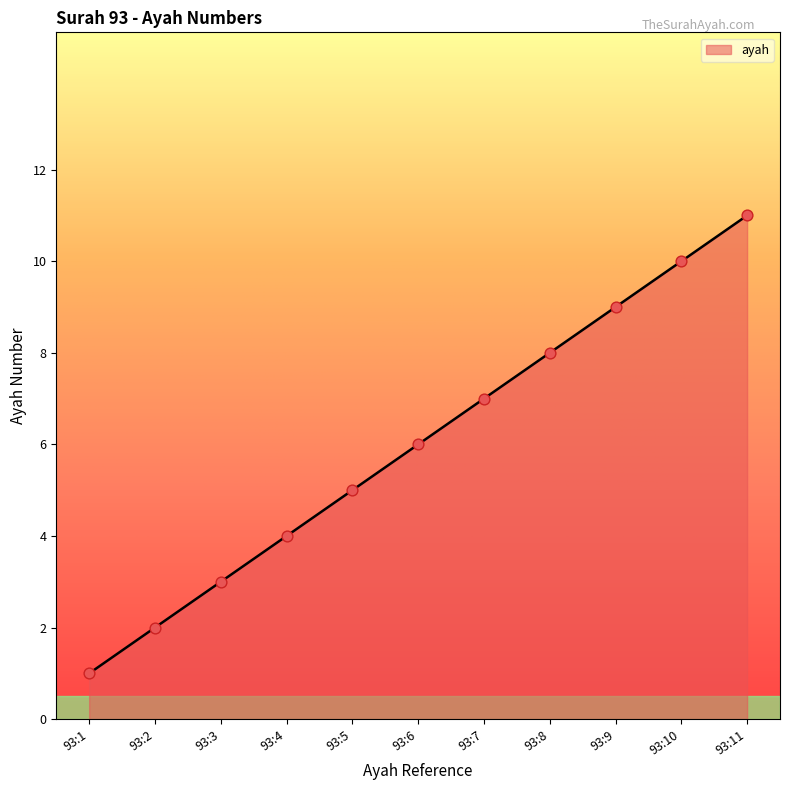

Approximately how many times larger is the value at 93:1 compared to 93:9?

0.1